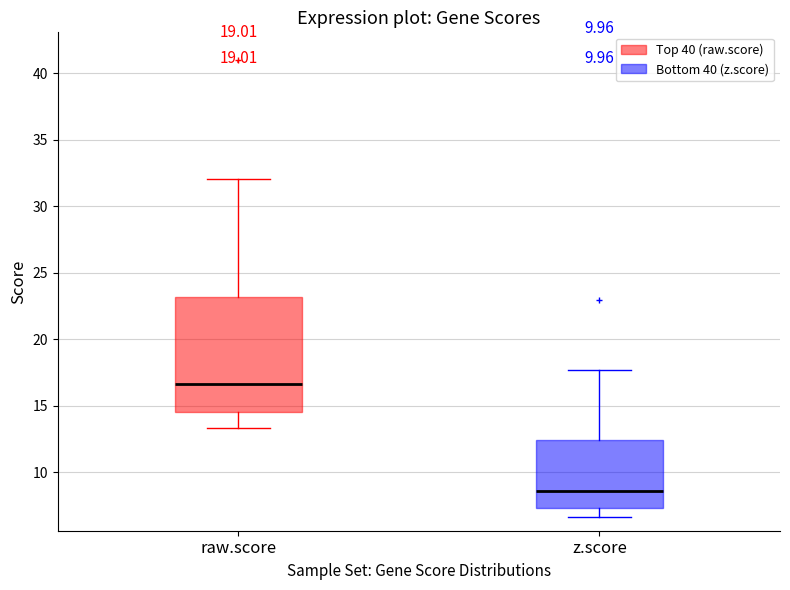

Which box's median line is the lowest?

z.score